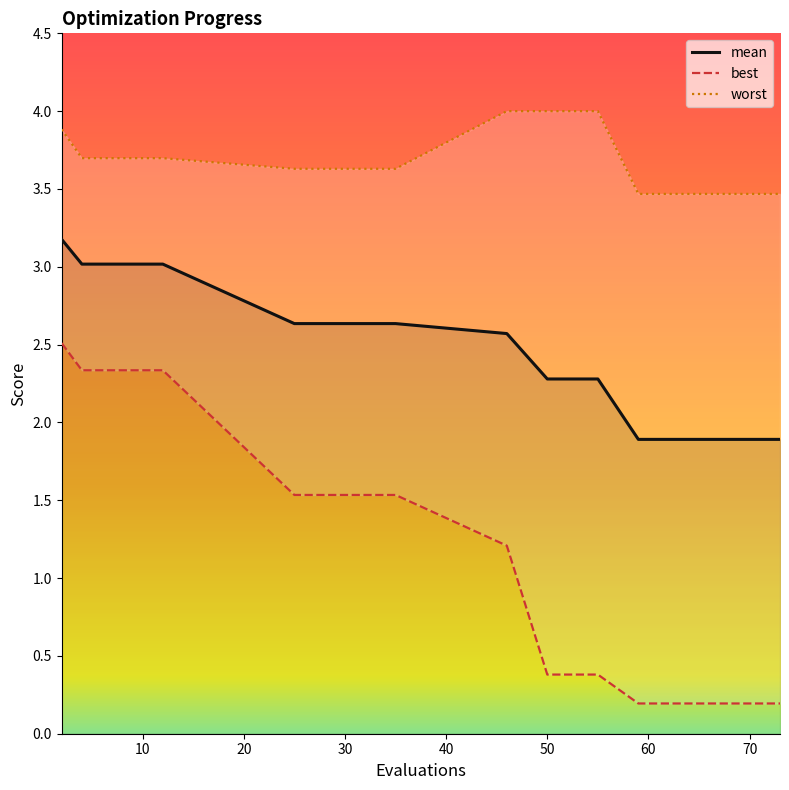

Reading left to right, transcribe all the data shown in this chart.

mean: 3.2	3.0	3.0	2.6	2.6	2.6	2.3	2.3	1.9	1.9	1.9	1.9	1.9	1.9	1.9
best: 2.5	2.3	2.3	1.5	1.5	1.2	0.4	0.4	0.2	0.2	0.2	0.2	0.2	0.2	0.2
worst: 3.9	3.7	3.7	3.6	3.6	4.0	4.0	4.0	3.5	3.5	3.5	3.5	3.5	3.5	3.5